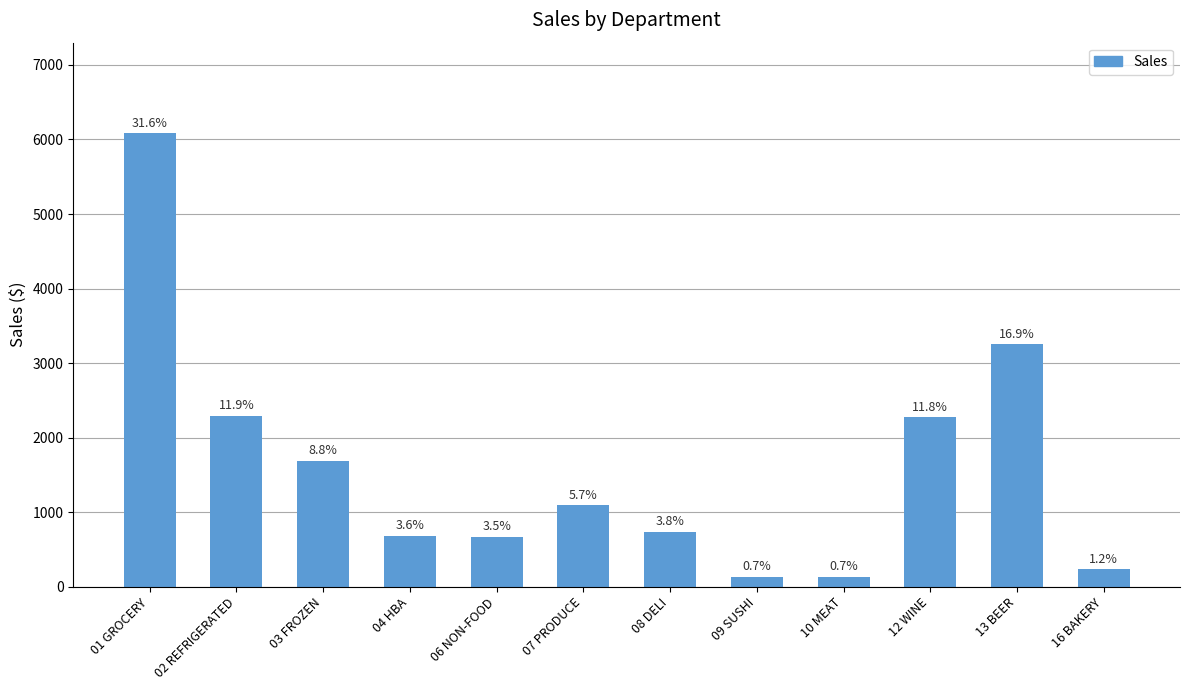

What is the ratio of the value at 09 SUSHI to the value at 04 HBA?

0.2